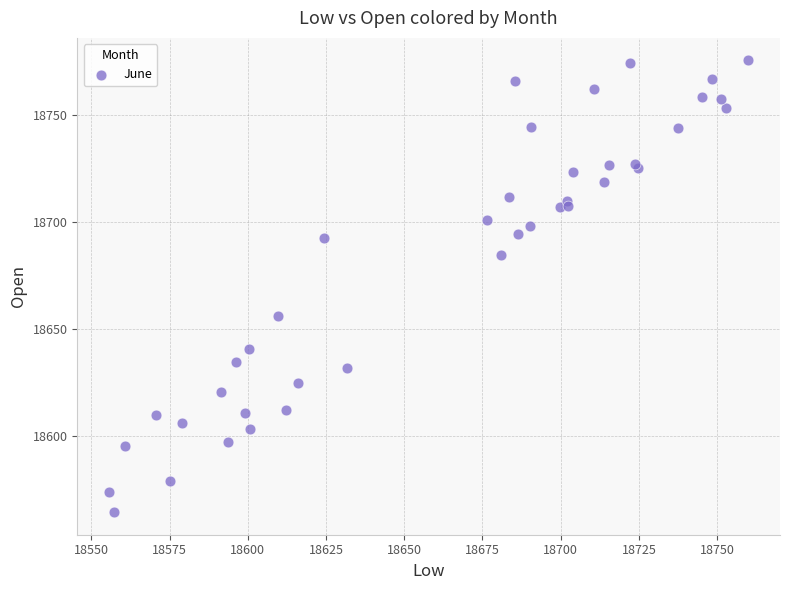

What Y value in the scatter plot is closest to 18669?

18655.9